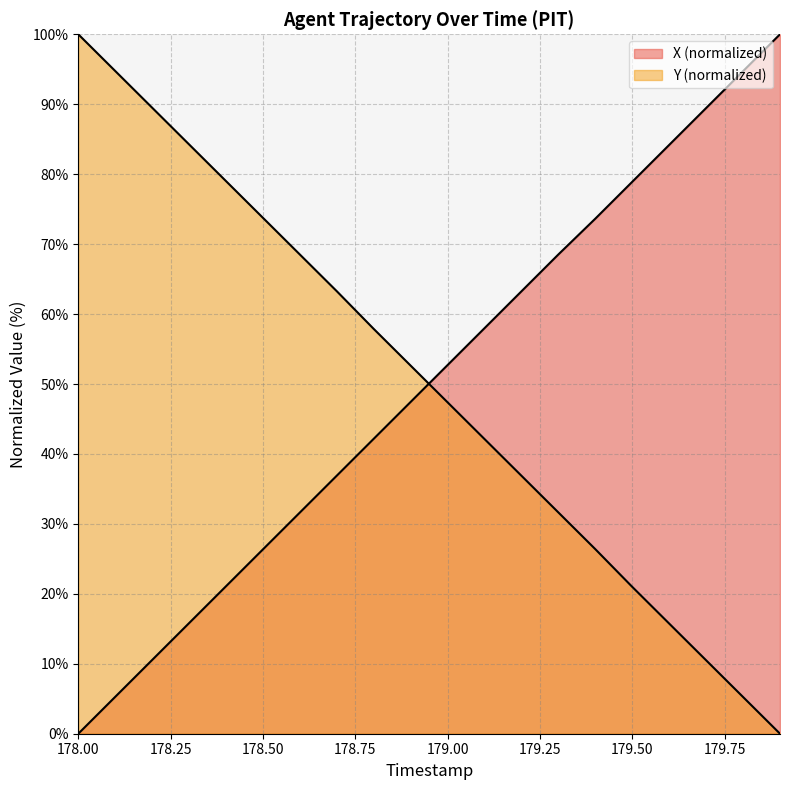

What is the label of the 10th point from the right?

179.0